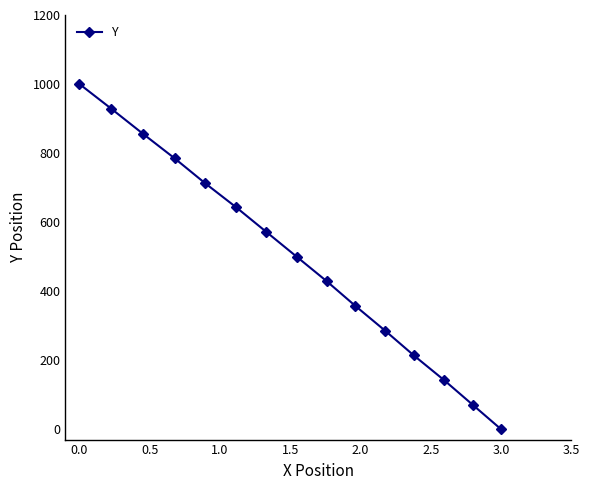

What is the greatest value displayed?

1000.0